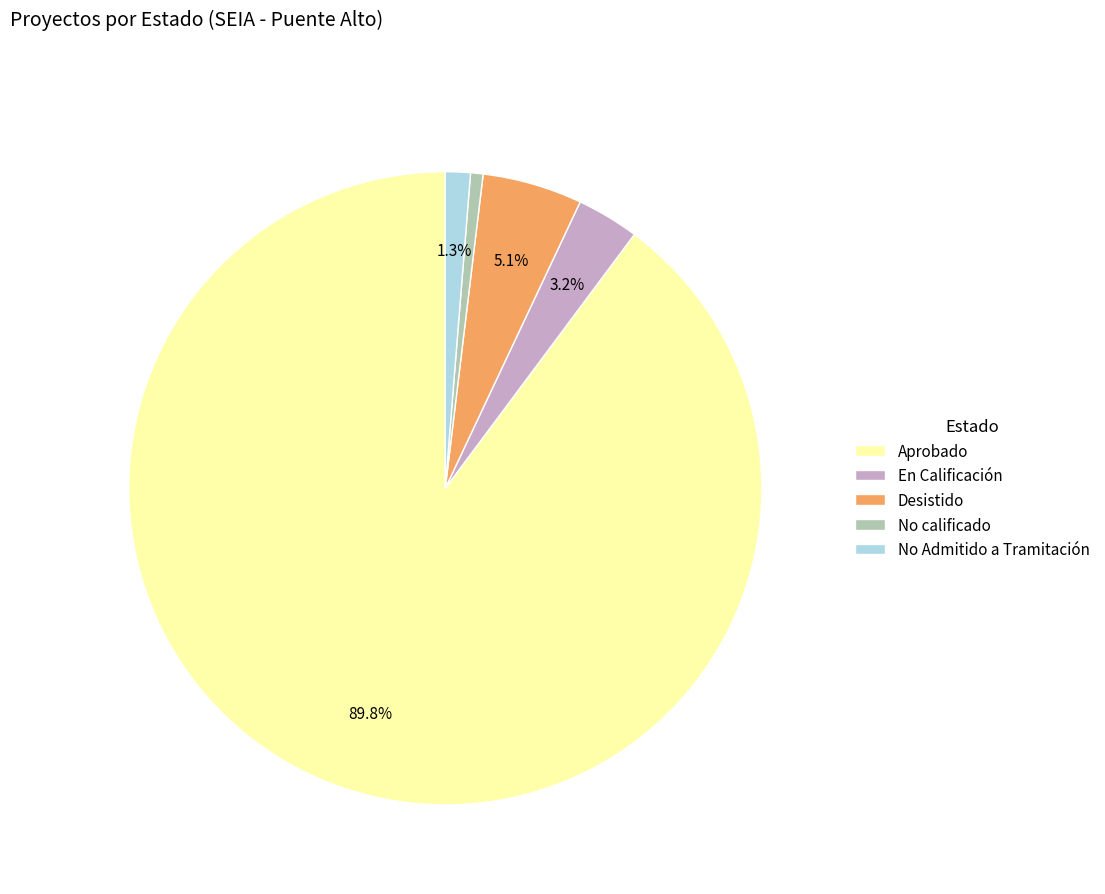

To the nearest percent, what is the difference between the No calificado and En Calificación slice percentages?

3%